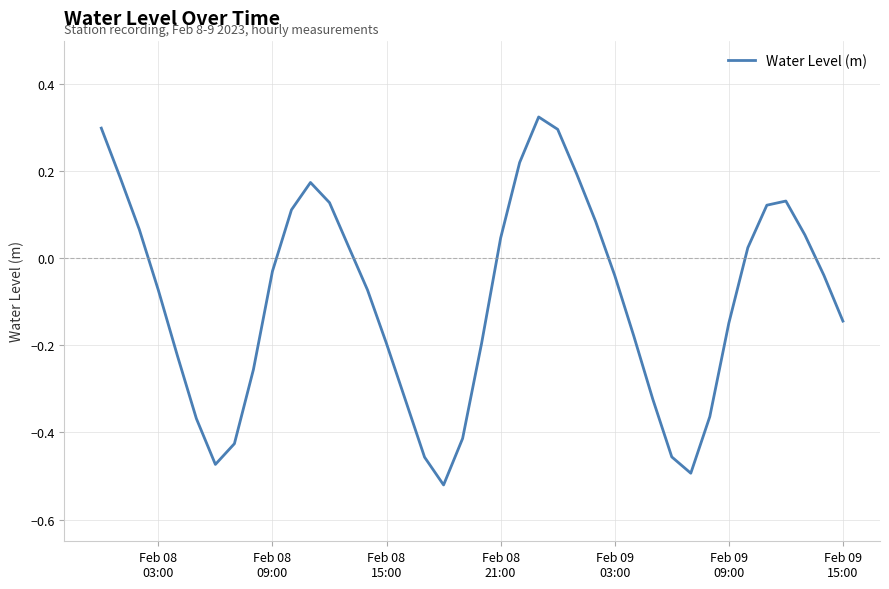

What is the sum of all values?

-3.7